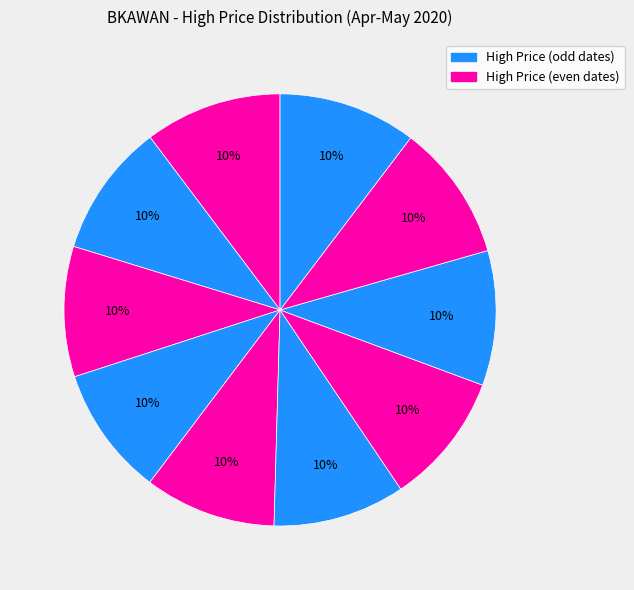

To the nearest percent, what is the average slice percentage?

10%